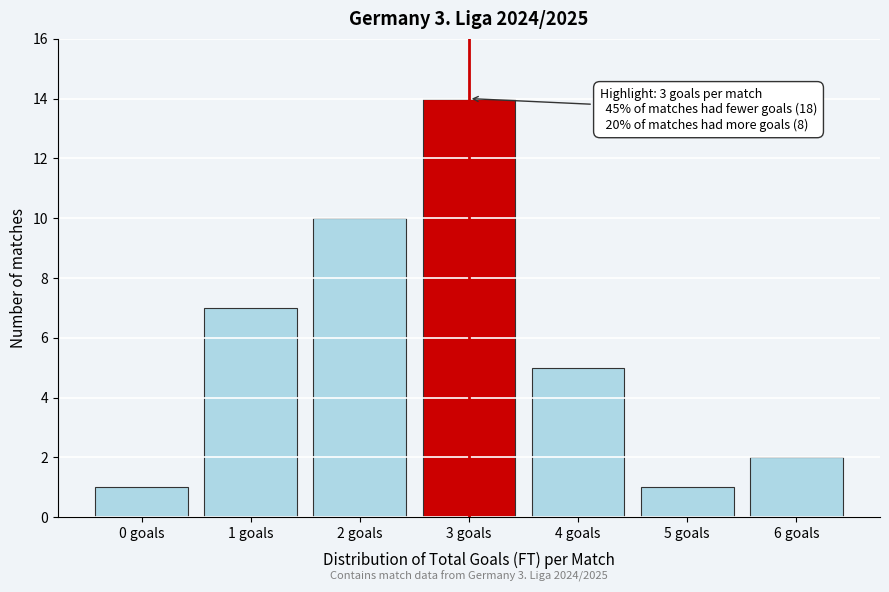

Reading right to left, transcribe all the data shown in this chart.

6 goals=2	5 goals=1	4 goals=5	3 goals=14	2 goals=10	1 goals=7	0 goals=1